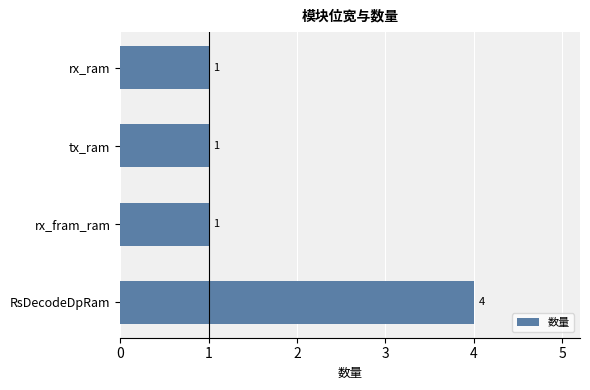

Count the values in the range 1 to 4.

4